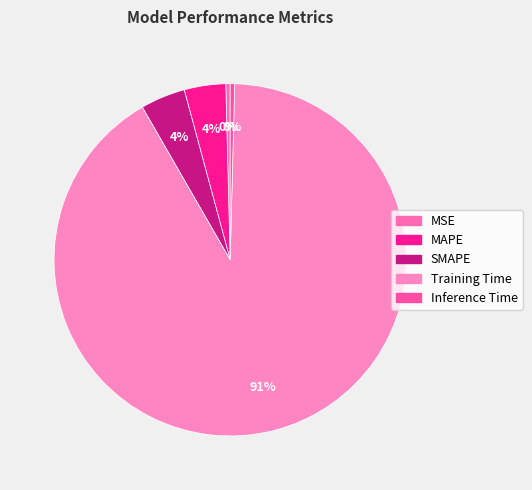

Is it true that Inference Time is 12% of the pie?

False